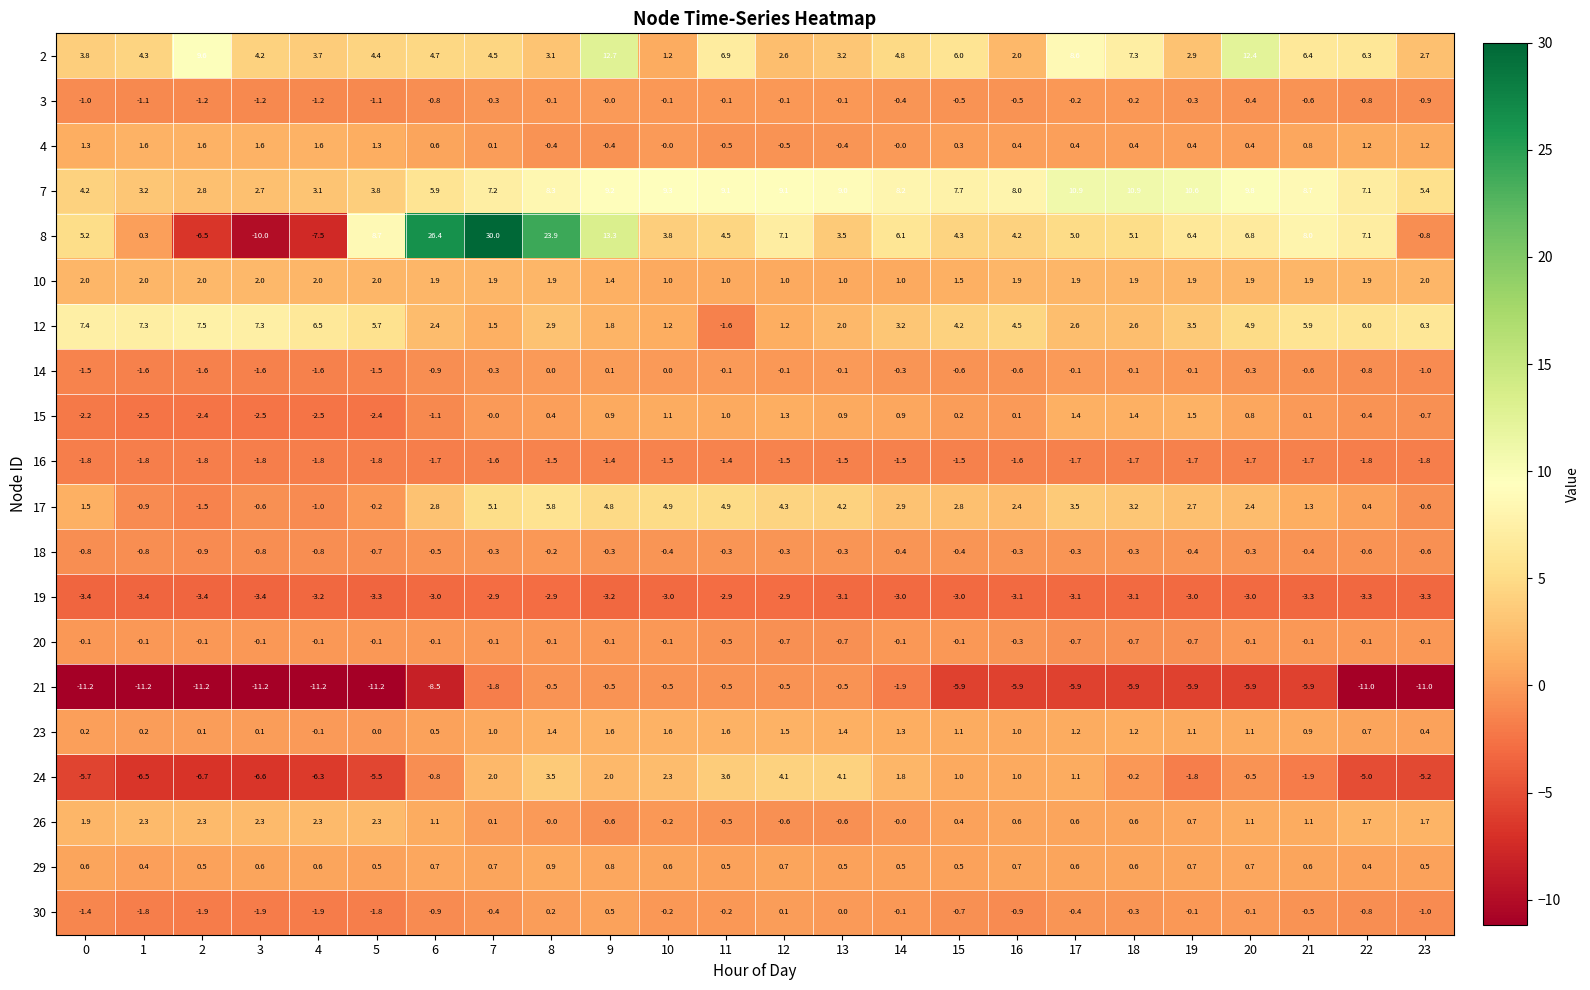

Rank the series at 2 from highest to lowest value.

2, 12, 7, 26, 10, 4, 29, 23, 20, 18, 3, 17, 14, 16, 30, 15, 19, 8, 24, 21